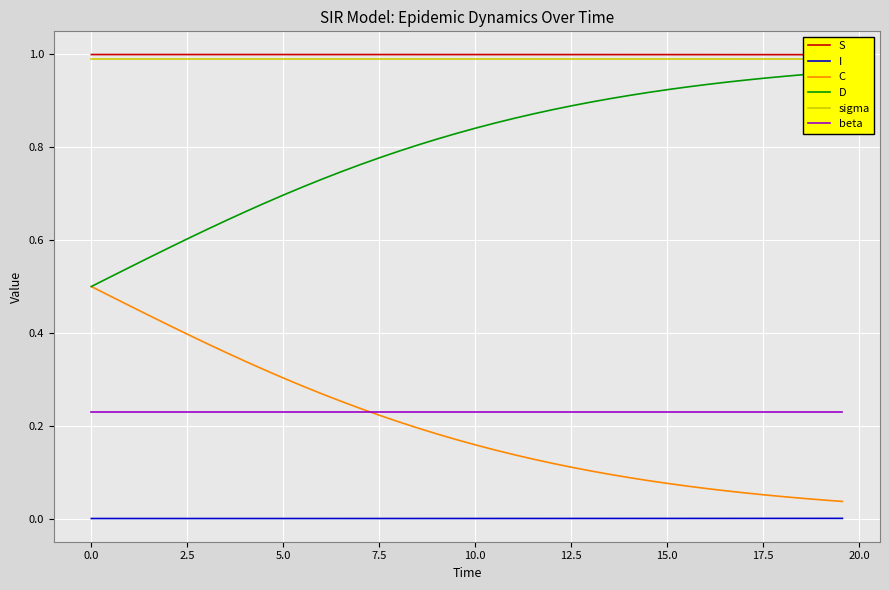

True or false: beta and I cross at least once.

False